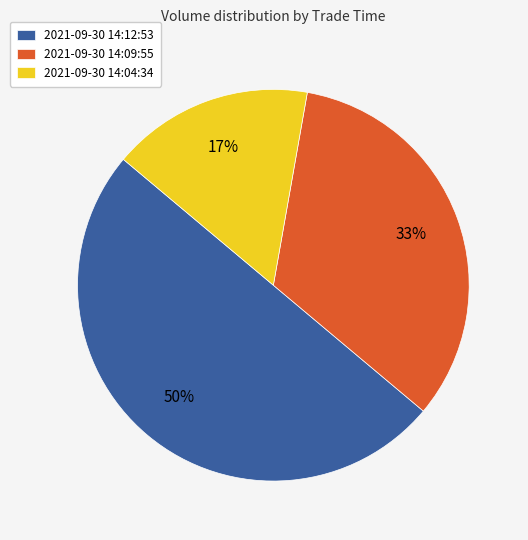

Does 2021-09-30 14:04:34 account for over 50% of the chart?

No